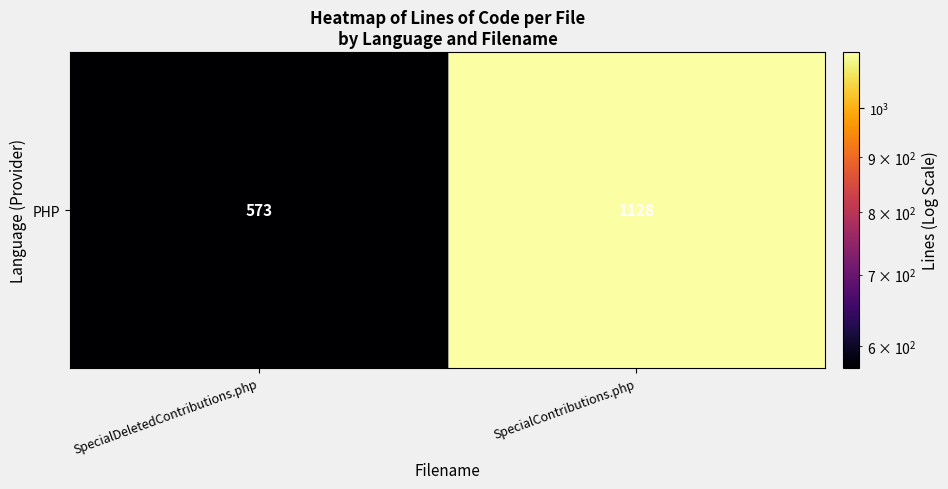

What is the sum of all values?

1701